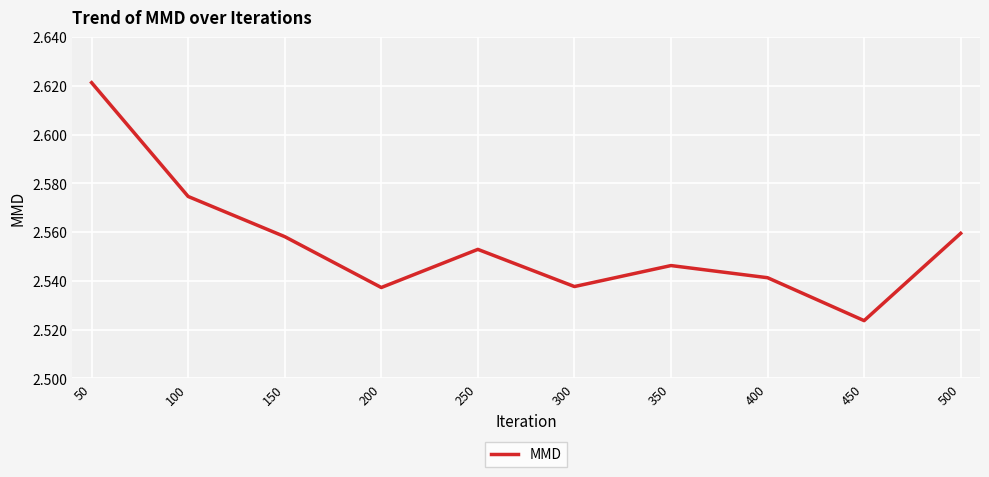

At which category does the chart reach its peak across all series?

50